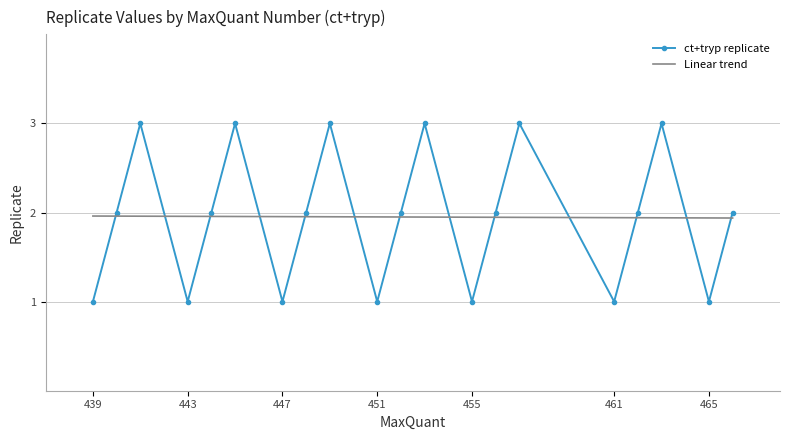

What is the smallest value displayed?

1.0